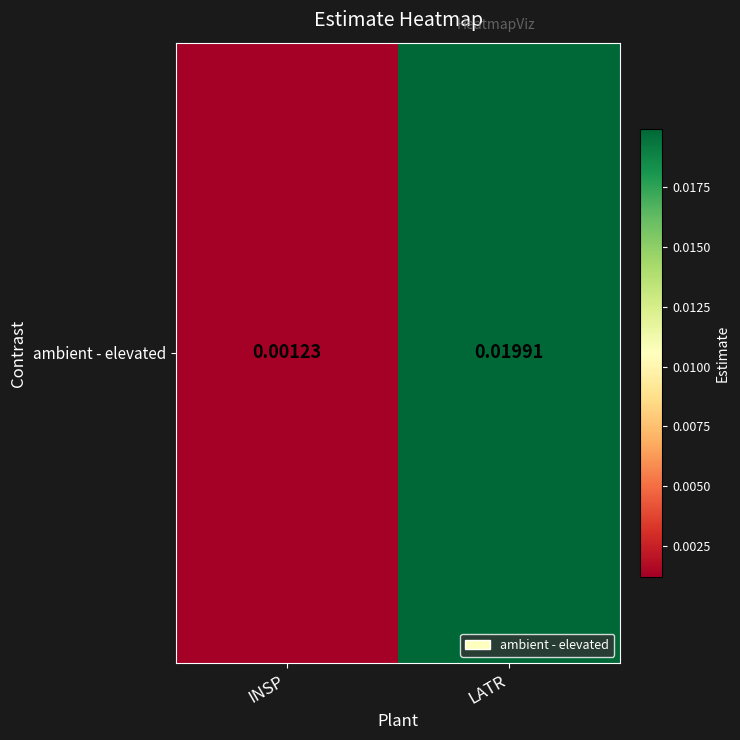

List the labels in order of value, smallest first.

INSP, LATR